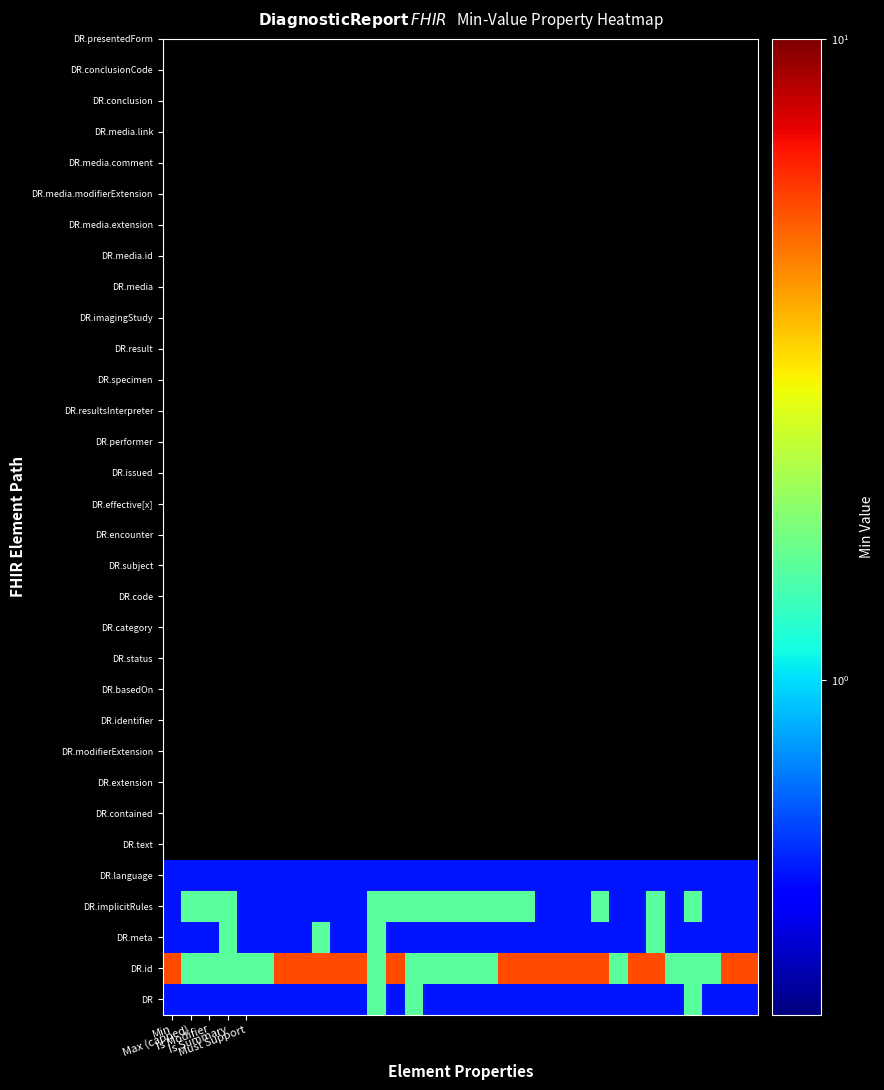

Count the number of categories in the chart.

32